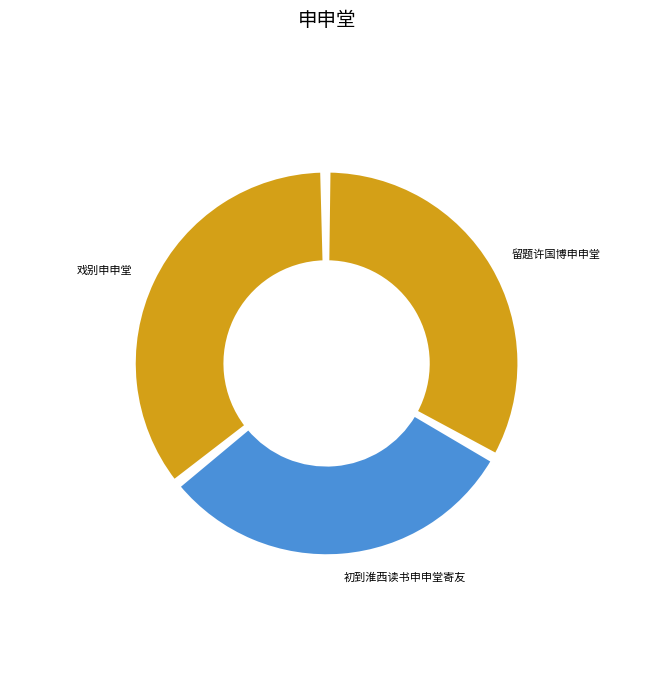

Which category has the biggest portion of the pie?

戏别申申堂